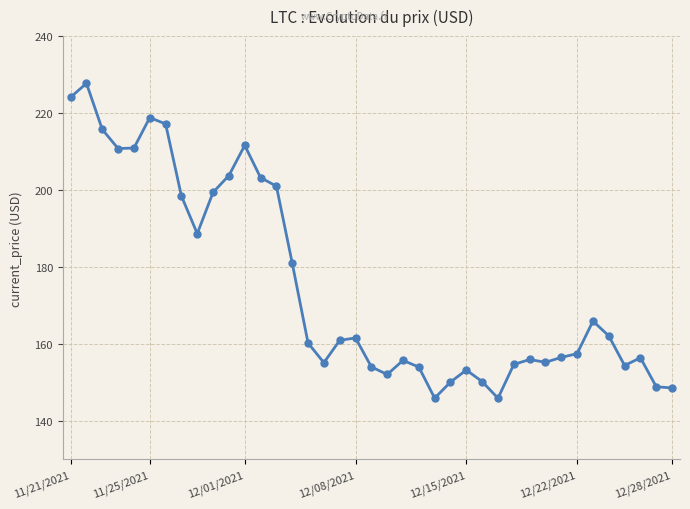

True or false: the data has more than 2 interior local peaks.

True